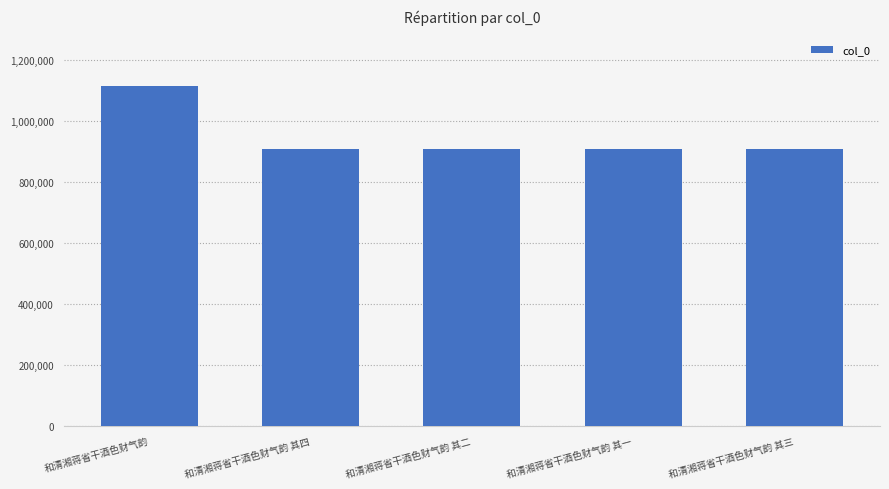

How many categories are shown in the chart?

5